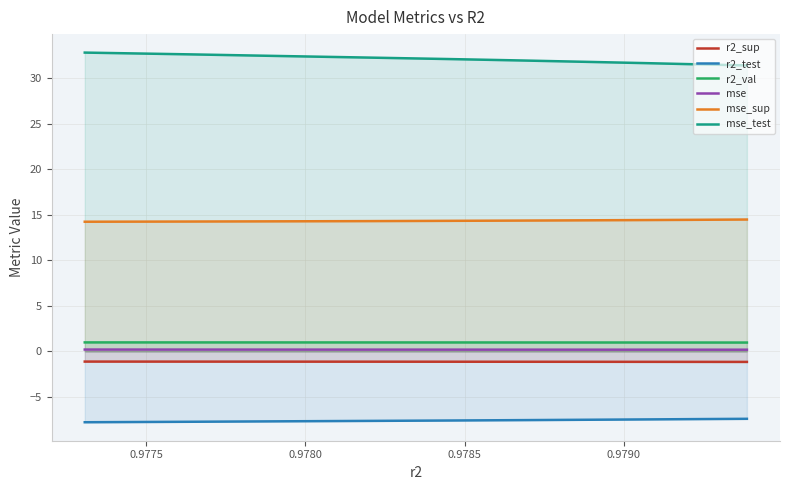

Count the mse_sup values in the range 14 to 15.

10